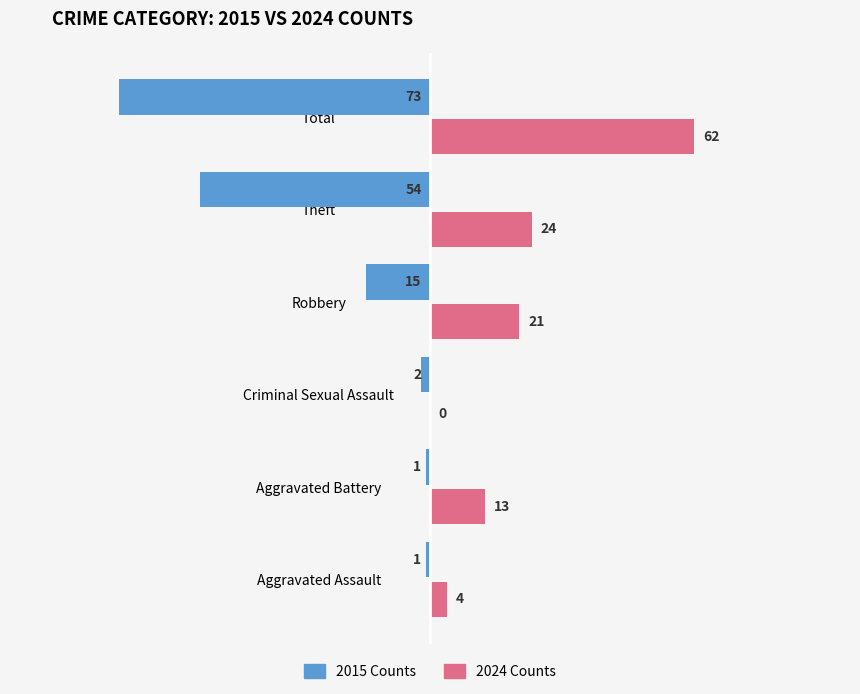

What is the greatest value displayed?

62